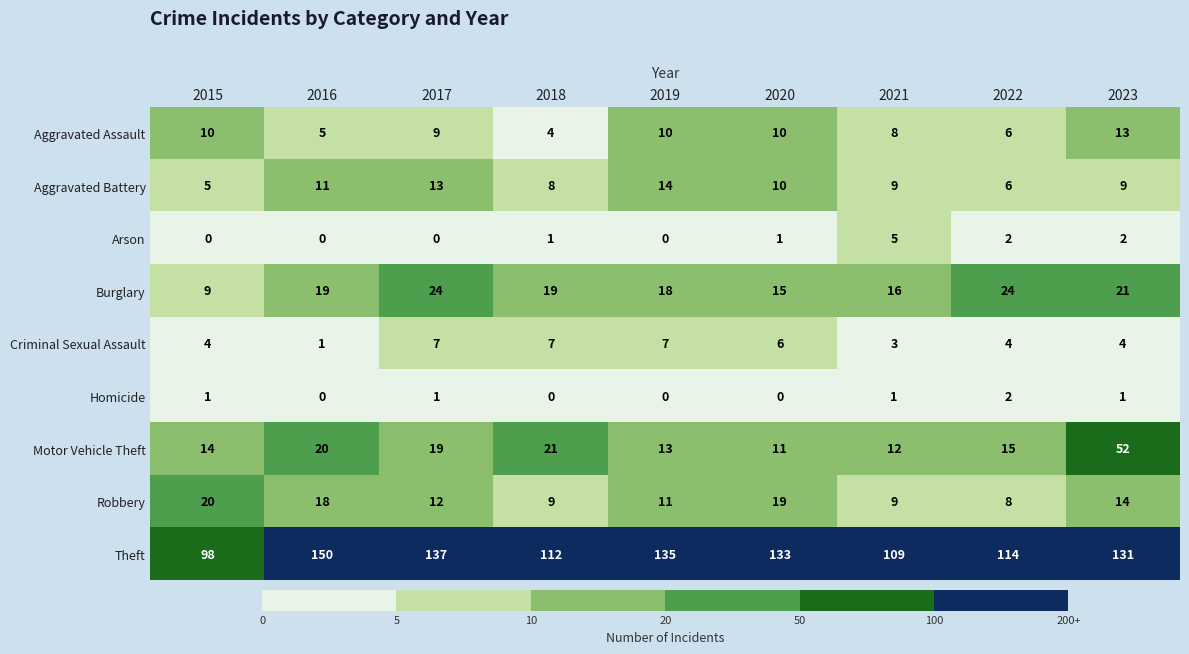

At which label does Aggravated Battery reach its minimum?

2015